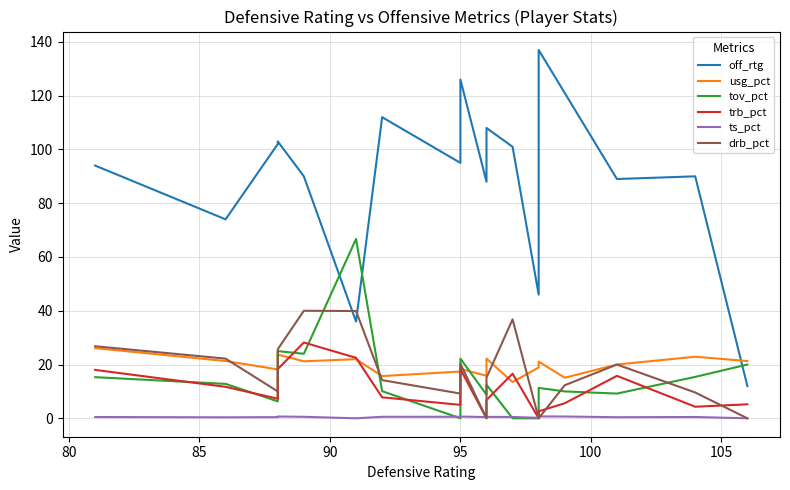

In drb_pct, how many points are higher than both neighbors (excluding endpoints)?

4